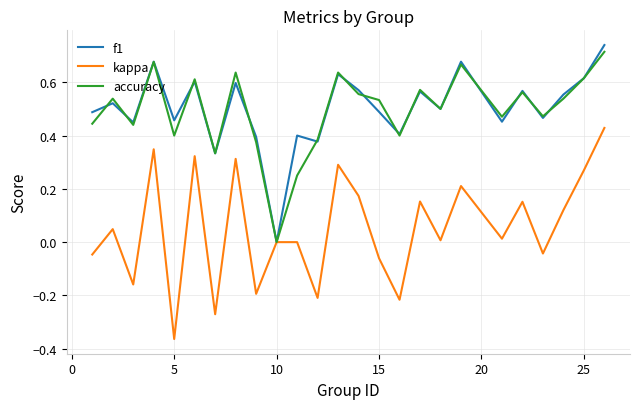

Which category has the lowest value in the f1 series?

10